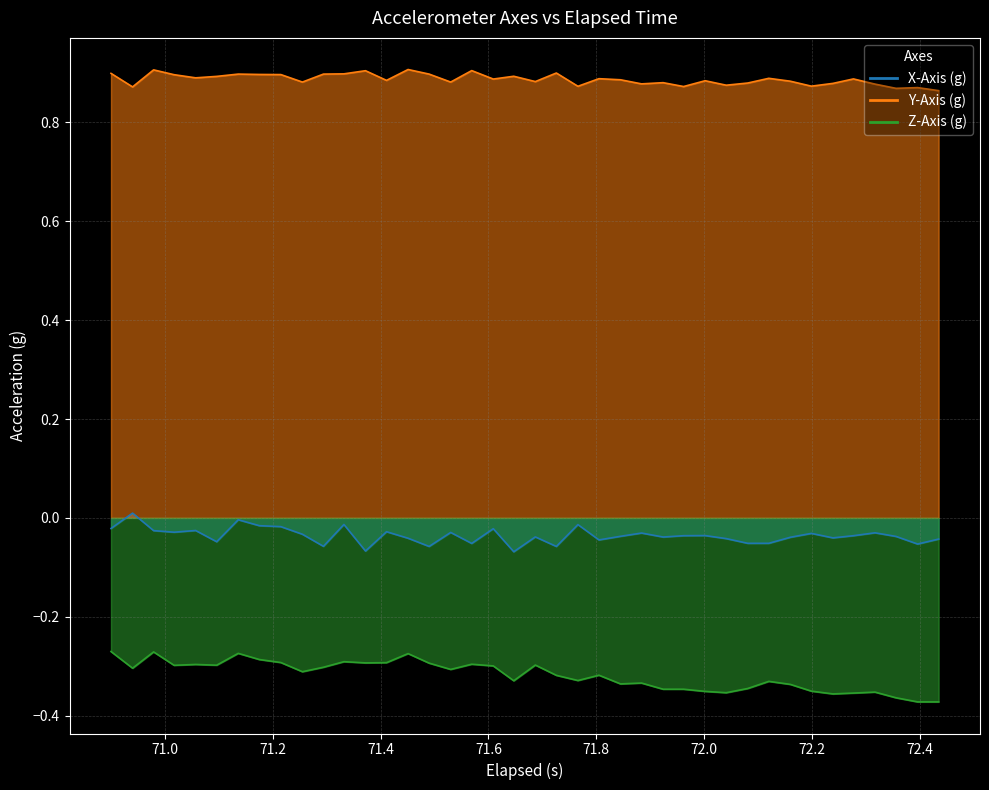

List the series in order of their overall mean, lowest first.

Z-Axis (g), X-Axis (g), Y-Axis (g)